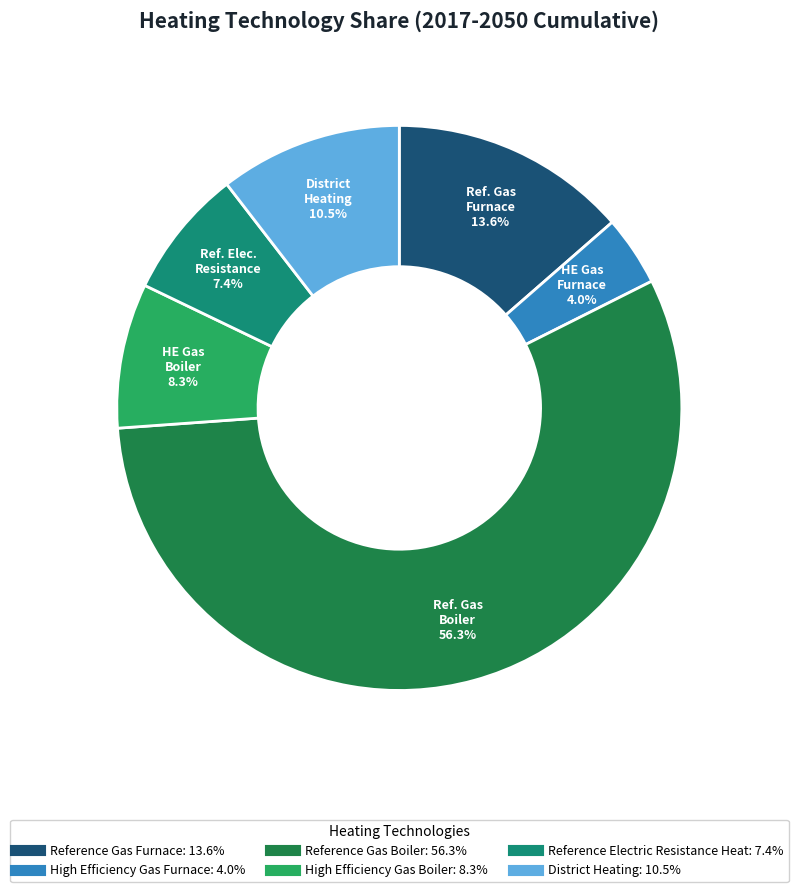

What is the total percentage of District Heating and High Efficiency Gas Furnace?

14.5%